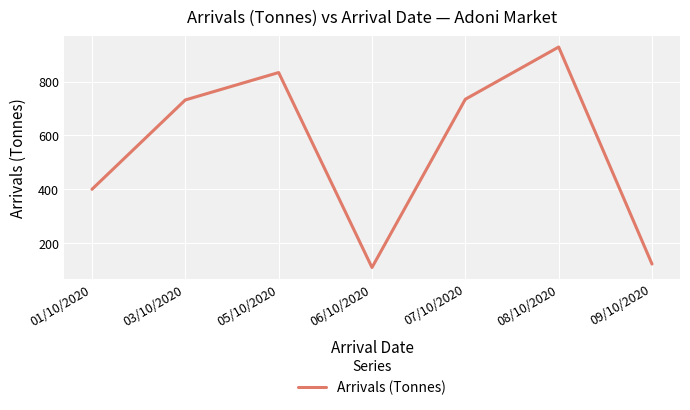

What is the maximum value shown in the chart?

928.3